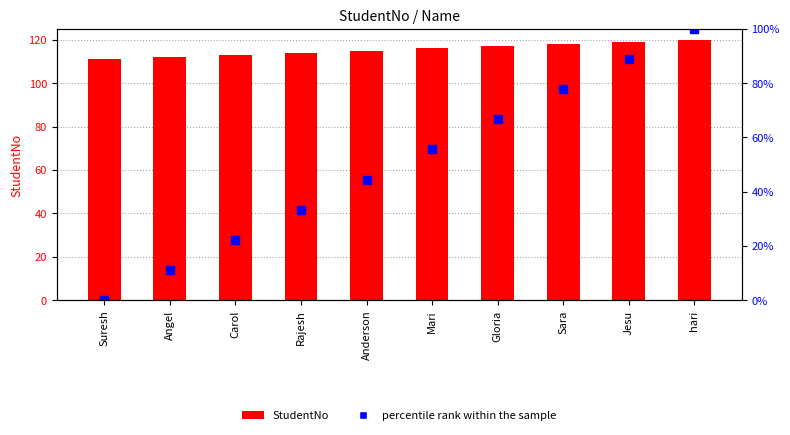

At how many categories does at least one series exceed 71?

10